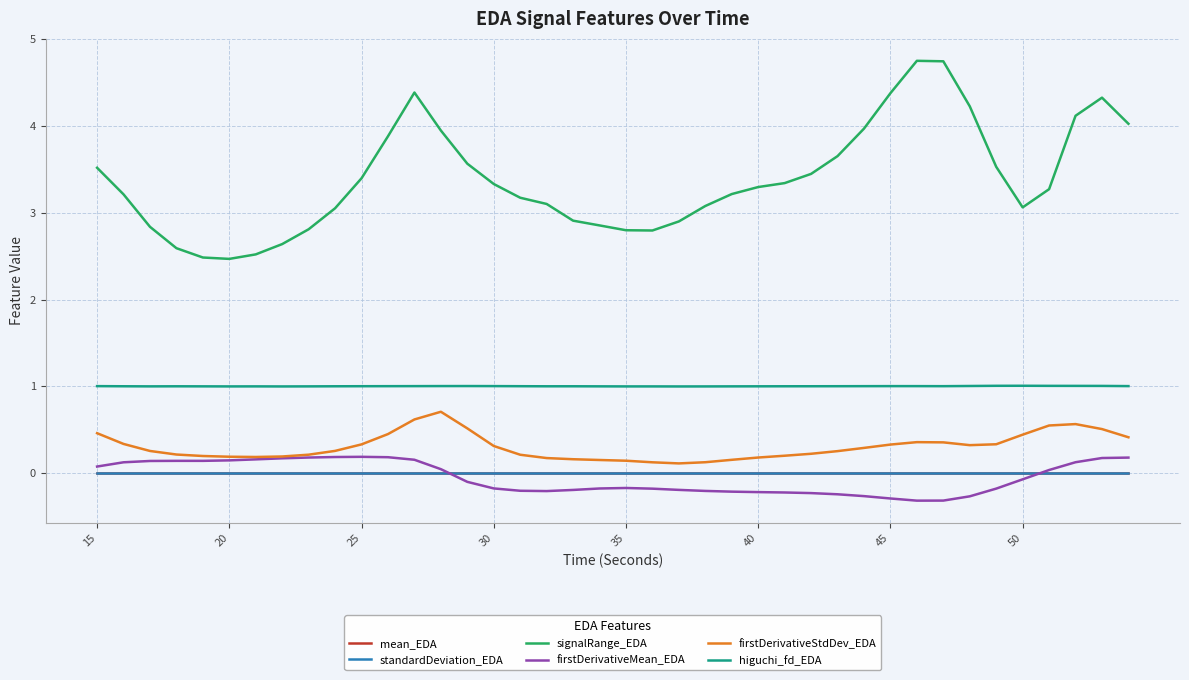

Which series has the largest total across all categories?

signalRange_EDA